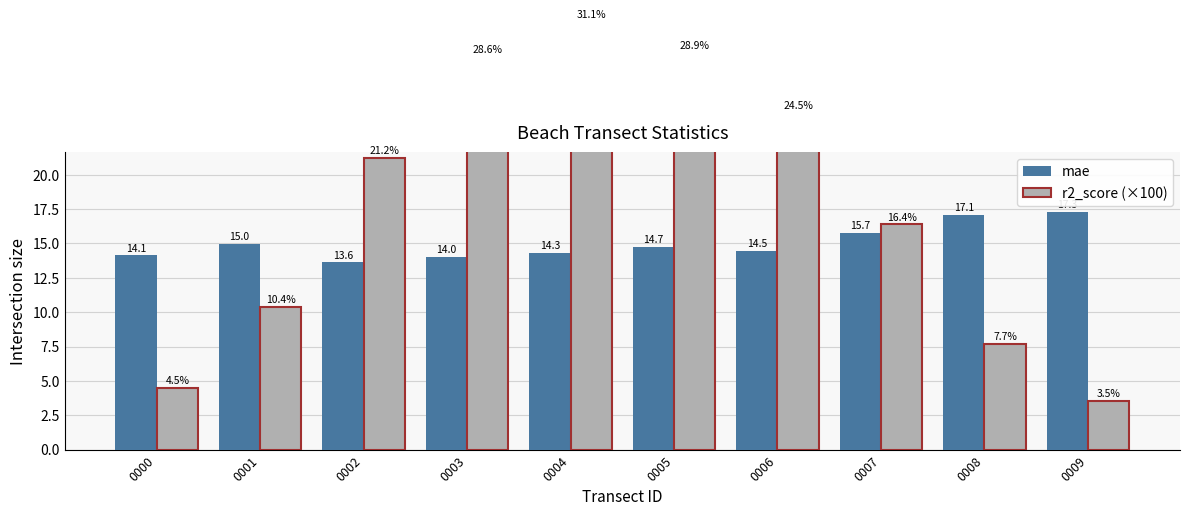

Reading left to right, list all the values displayed in this chart.

mae: 0000=14.1	0001=15.0	0002=13.6	0003=14.0	0004=14.3	0005=14.7	0006=14.5	0007=15.7	0008=17.1	0009=17.3
r2_score (×100): 0000=4.5	0001=10.4	0002=21.2	0003=28.6	0004=31.1	0005=28.9	0006=24.5	0007=16.4	0008=7.7	0009=3.5